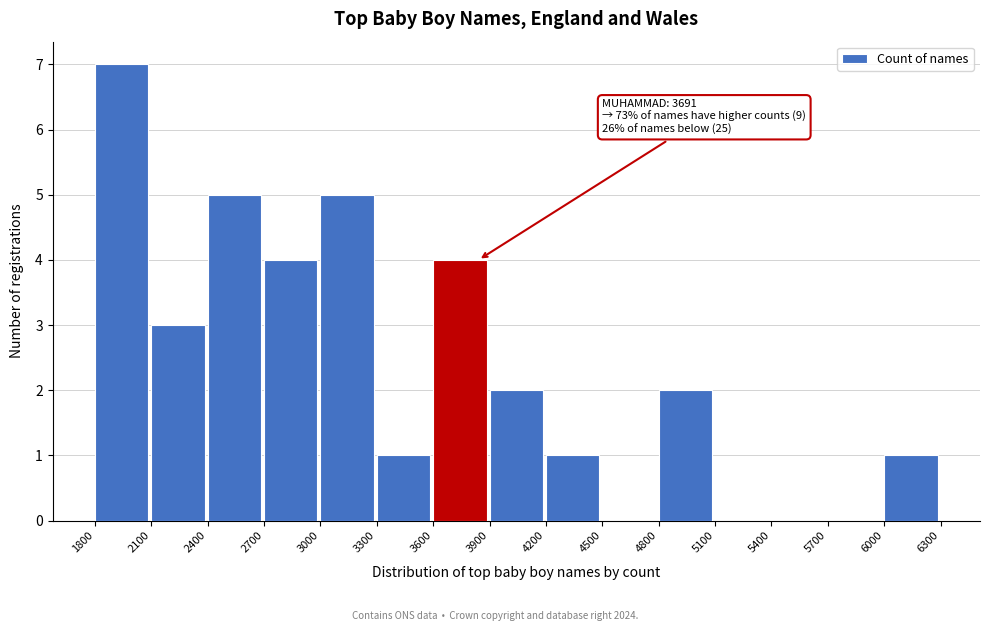

Which range on the x-axis has the tallest bar?

1800 to 2100